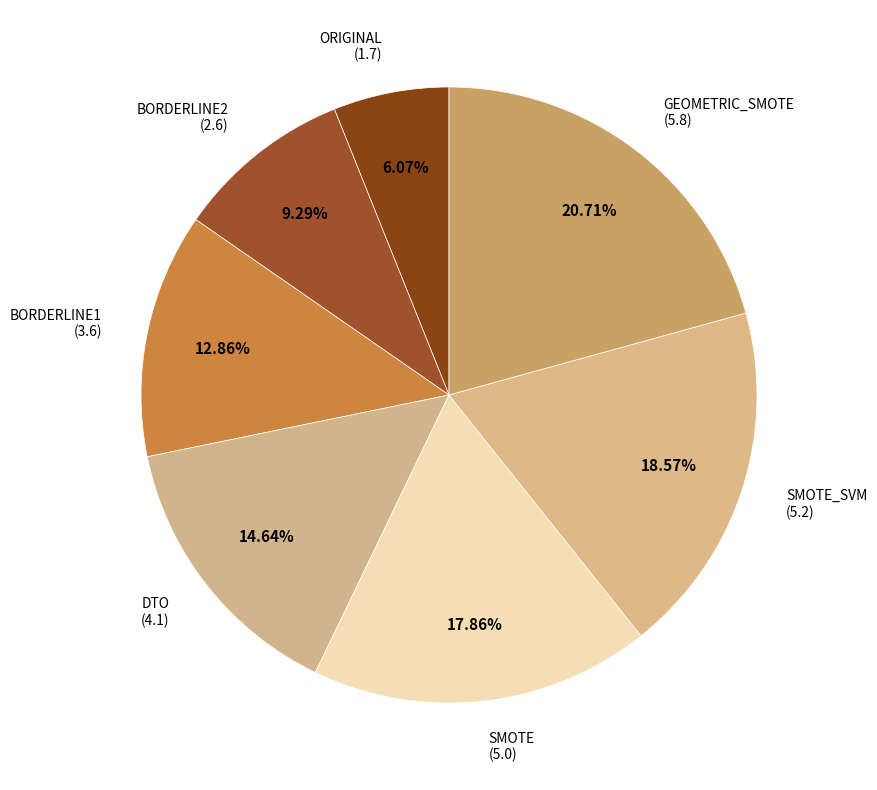

How many segments does this pie chart have?

7